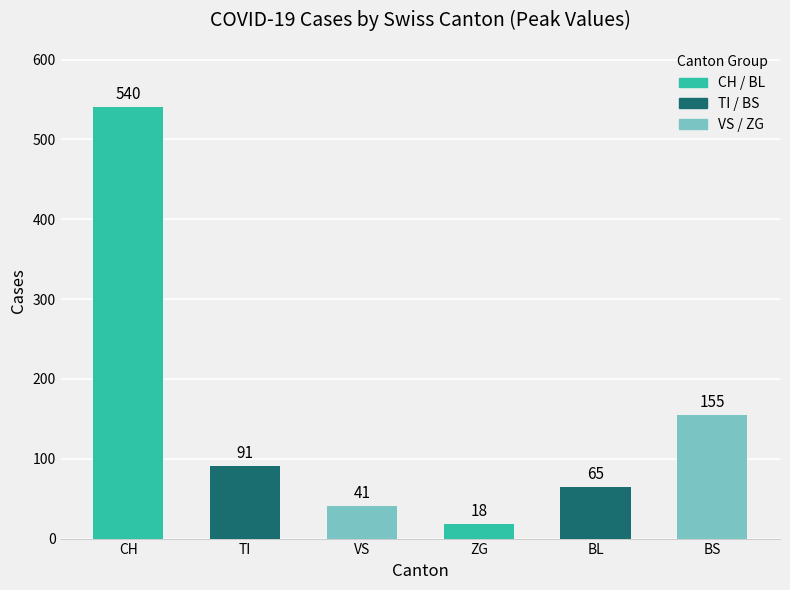

Where is the data nearest to the value 279?

BS